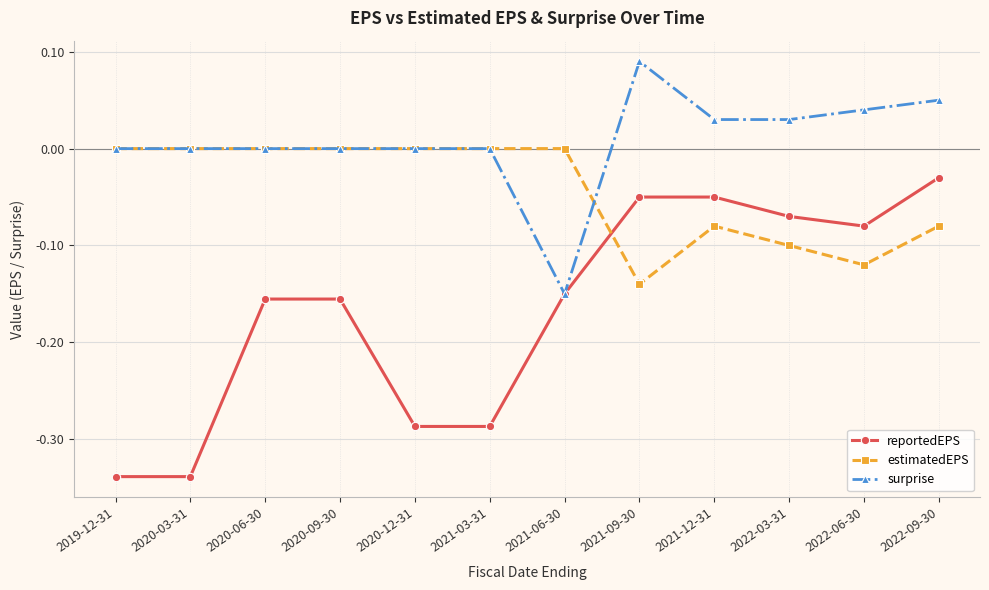

What is the difference between the highest and lowest values at 2021-09-30?

0.2